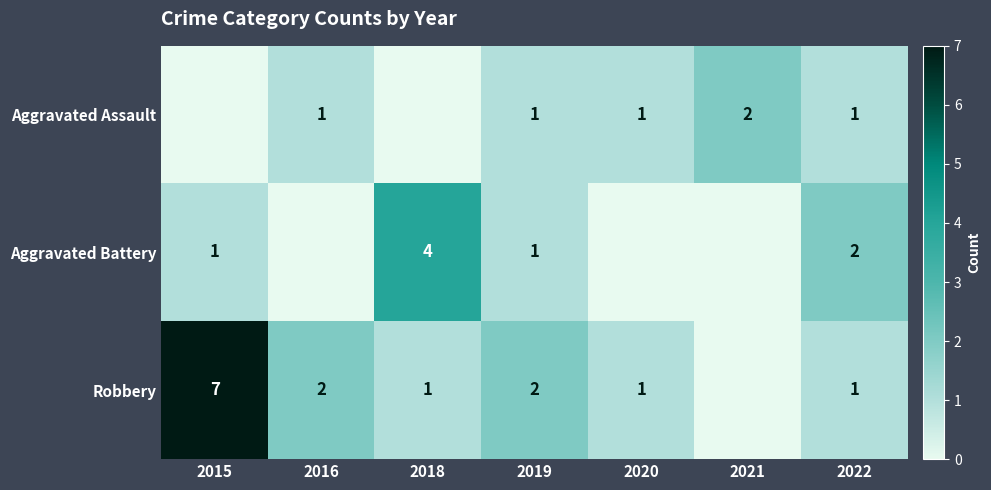

The value of Robbery at 2016 is 3. True or false?

False